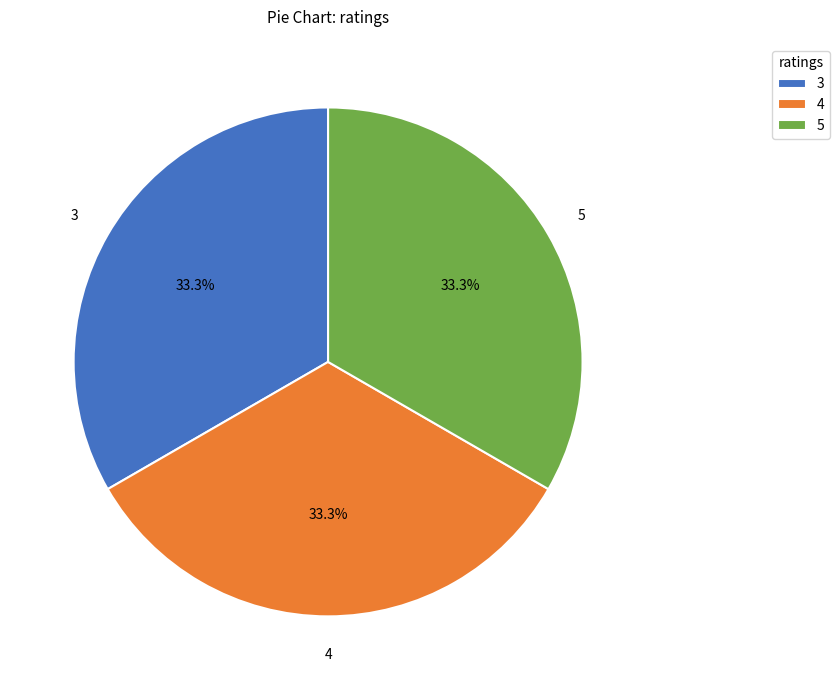

What percentage is NOT represented by 4?

66.7%